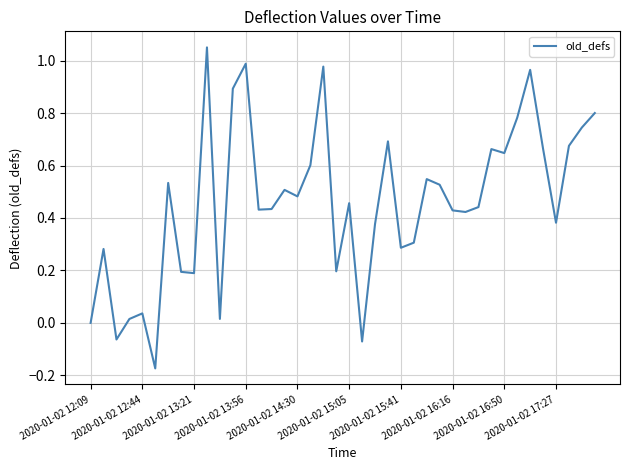

What is the difference between the maximum and minimum values?

1.2